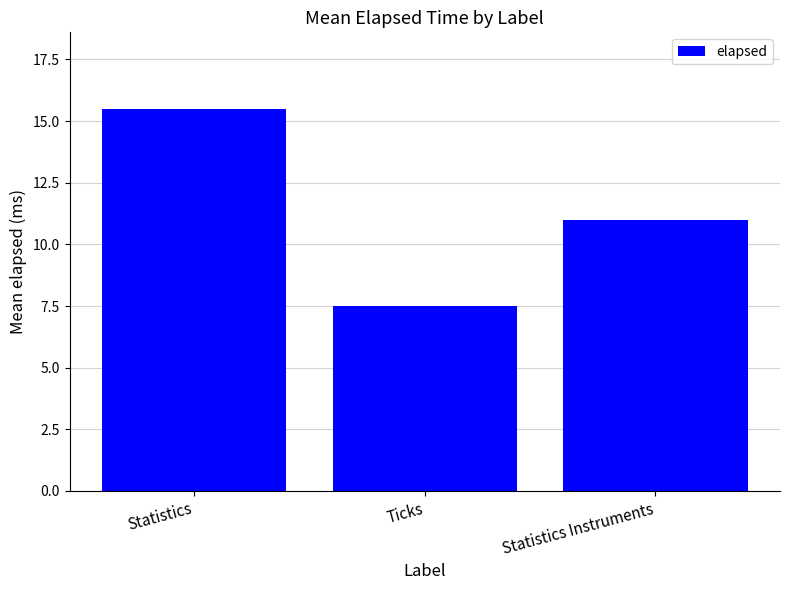

Approximately how many times larger is the value at Ticks compared to Statistics?

0.5